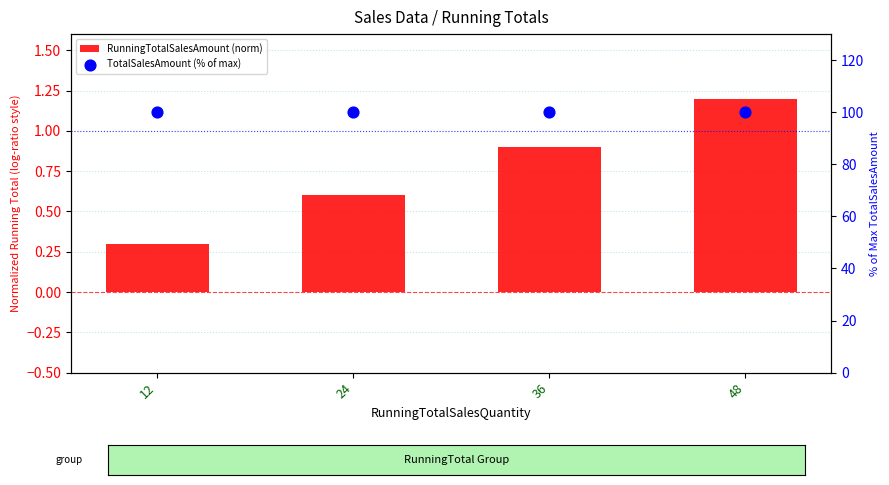

Which series has the largest total across all categories?

TotalSalesAmount (% of max)